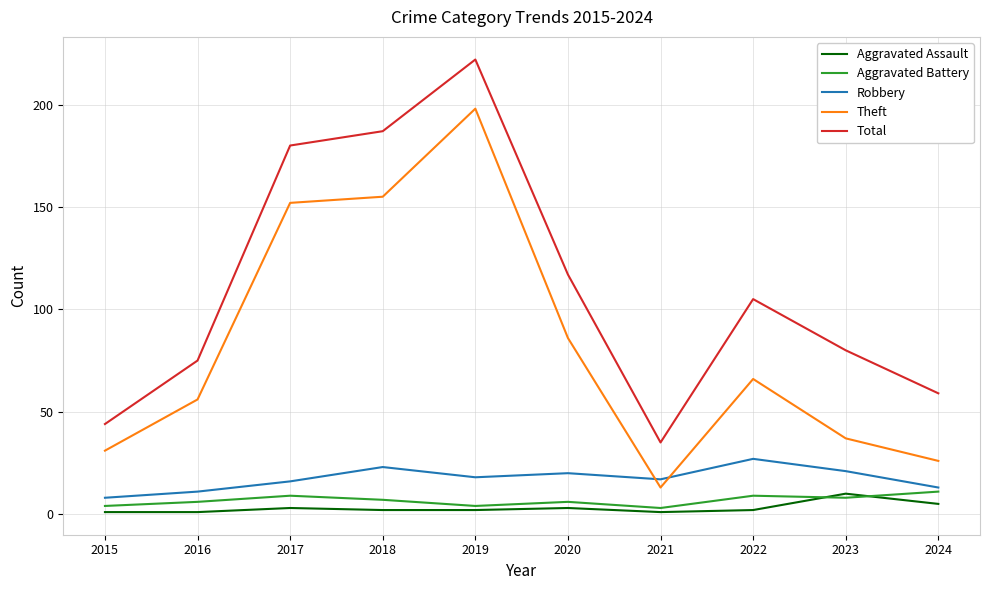

Reading left to right, list all the values displayed in this chart.

Aggravated Assault: 2015=1	2016=1	2017=3	2018=2	2019=2	2020=3	2021=1	2022=2	2023=10	2024=5
Aggravated Battery: 2015=4	2016=6	2017=9	2018=7	2019=4	2020=6	2021=3	2022=9	2023=8	2024=11
Robbery: 2015=8	2016=11	2017=16	2018=23	2019=18	2020=20	2021=17	2022=27	2023=21	2024=13
Theft: 2015=31	2016=56	2017=152	2018=155	2019=198	2020=86	2021=13	2022=66	2023=37	2024=26
Total: 2015=44	2016=75	2017=180	2018=187	2019=222	2020=117	2021=35	2022=105	2023=80	2024=59